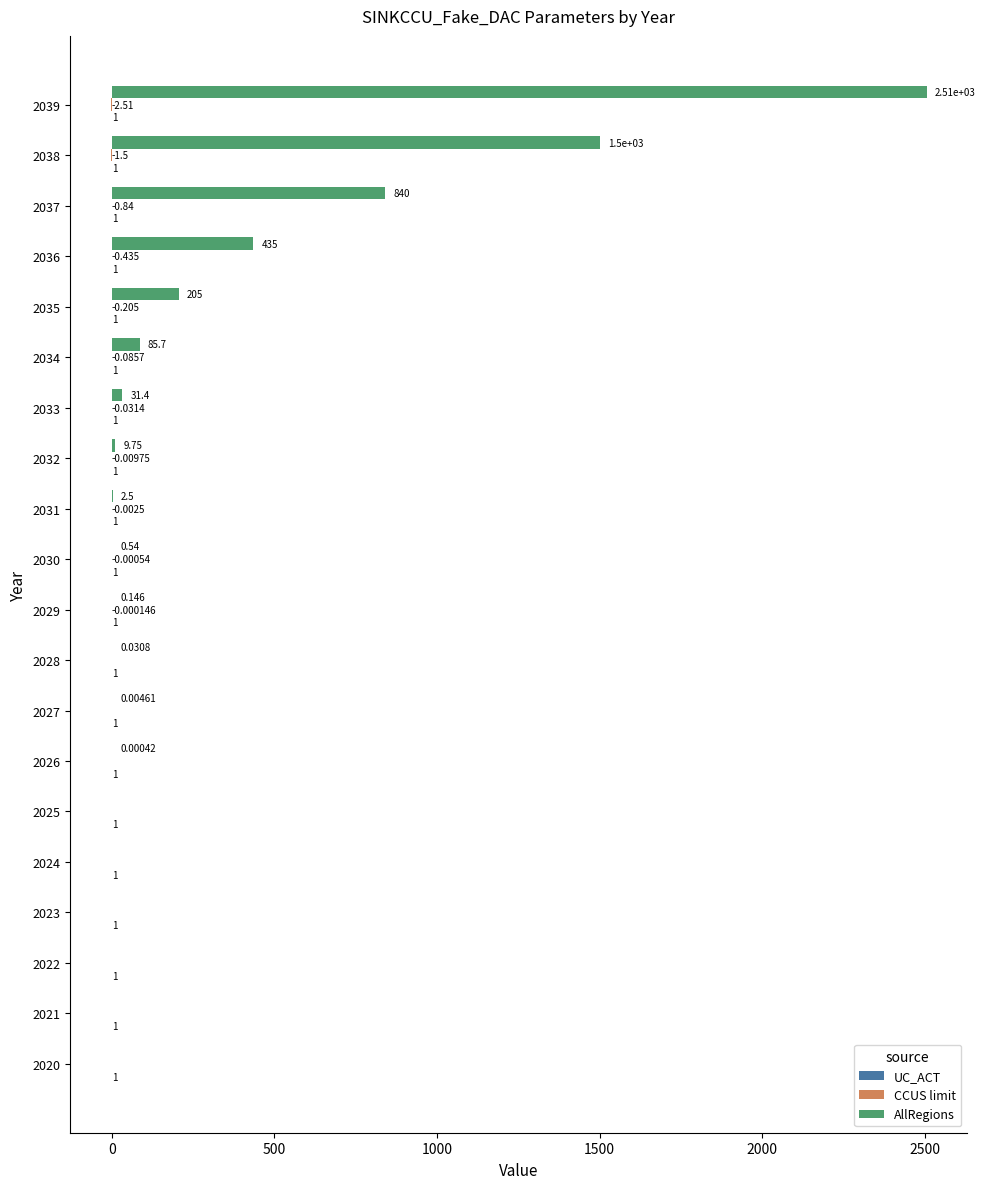

Between 2027 and 2029, which series saw the biggest shift?

AllRegions